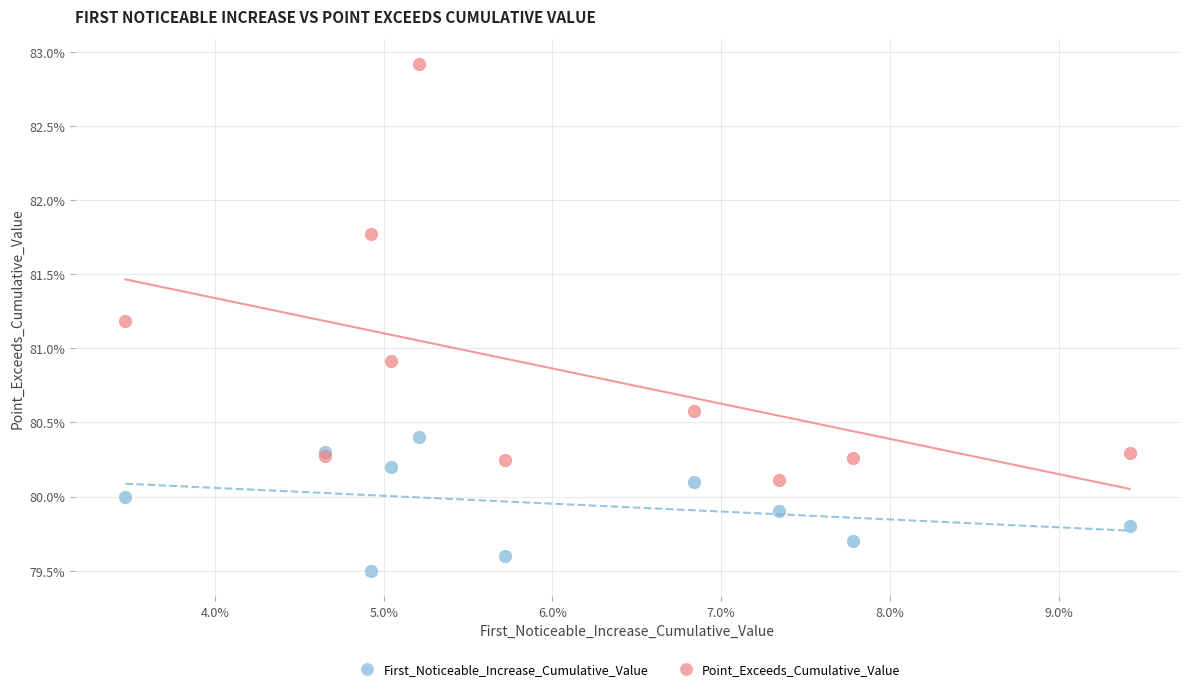

Which series has the largest Y range (max minus min)?

Point_Exceeds_Cumulative_Value